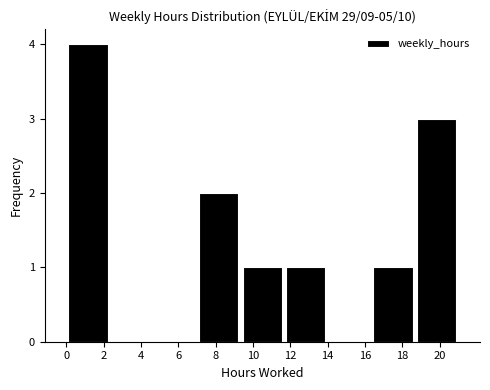

Reading left to right, transcribe this chart: for each bar, give the range it covers on the x-axis and its height. Neither the bar edges nor the heights are printed on the chart, so give them approximately, as read against the axes.

0.0 to 2.4: 4
2.4 to 4.6: 0
4.6 to 7.0: 0
7.0 to 9.4: 2
9.4 to 11.6: 1
11.6 to 14.0: 1
14.0 to 16.4: 0
16.4 to 18.6: 1
18.6 to 21.0: 3